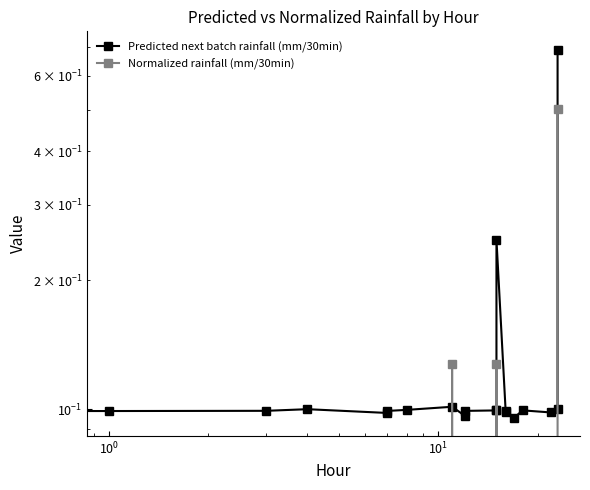

Which series has the largest total across all categories?

Predicted next batch rainfall (mm/30min)